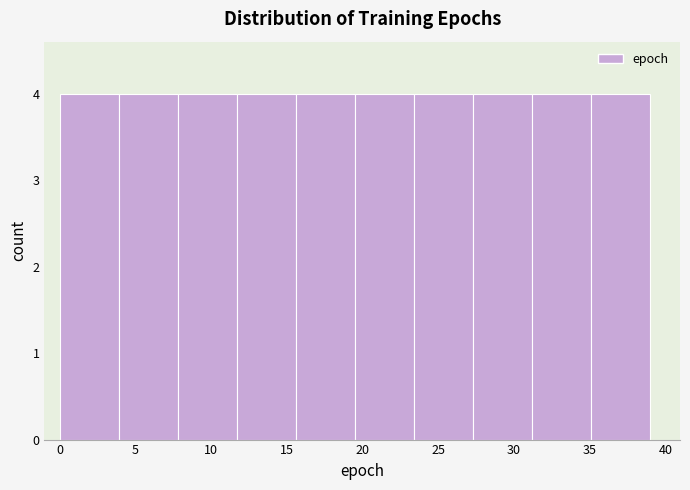

Reading left to right, transcribe this chart: for each bar, give the range it covers on the x-axis and its height. Neither the bar edges nor the heights are printed on the chart, so give them approximately, as read against the axes.

0.0 to 3.9: 4
3.9 to 7.8: 4
7.8 to 11.7: 4
11.7 to 15.6: 4
15.6 to 19.5: 4
19.5 to 23.4: 4
23.4 to 27.3: 4
27.3 to 31.2: 4
31.2 to 35.1: 4
35.1 to 39.0: 4